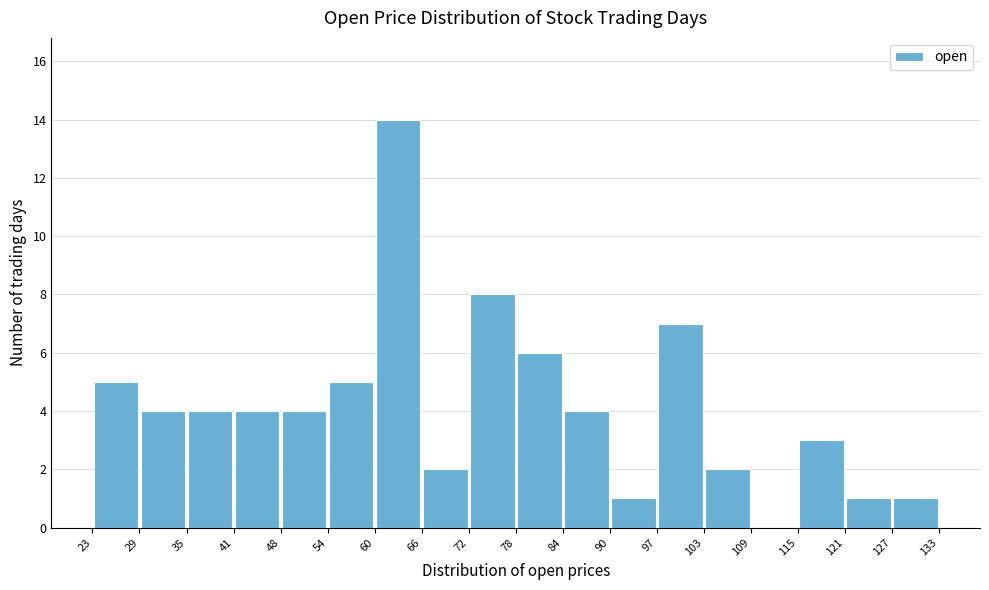

Reading left to right, transcribe this chart: for each bar, give the range it covers on the x-axis and its height. The values are not printed on the chart, so give them approximately, as read against the axis.

23 to 29: 5
29 to 35: 4
35 to 41: 4
41 to 48: 4
48 to 54: 4
54 to 60: 5
60 to 66: 14
66 to 72: 2
72 to 78: 8
78 to 84: 6
84 to 90: 4
90 to 97: 1
97 to 103: 7
103 to 109: 2
109 to 115: 0
115 to 121: 3
121 to 127: 1
127 to 133: 1